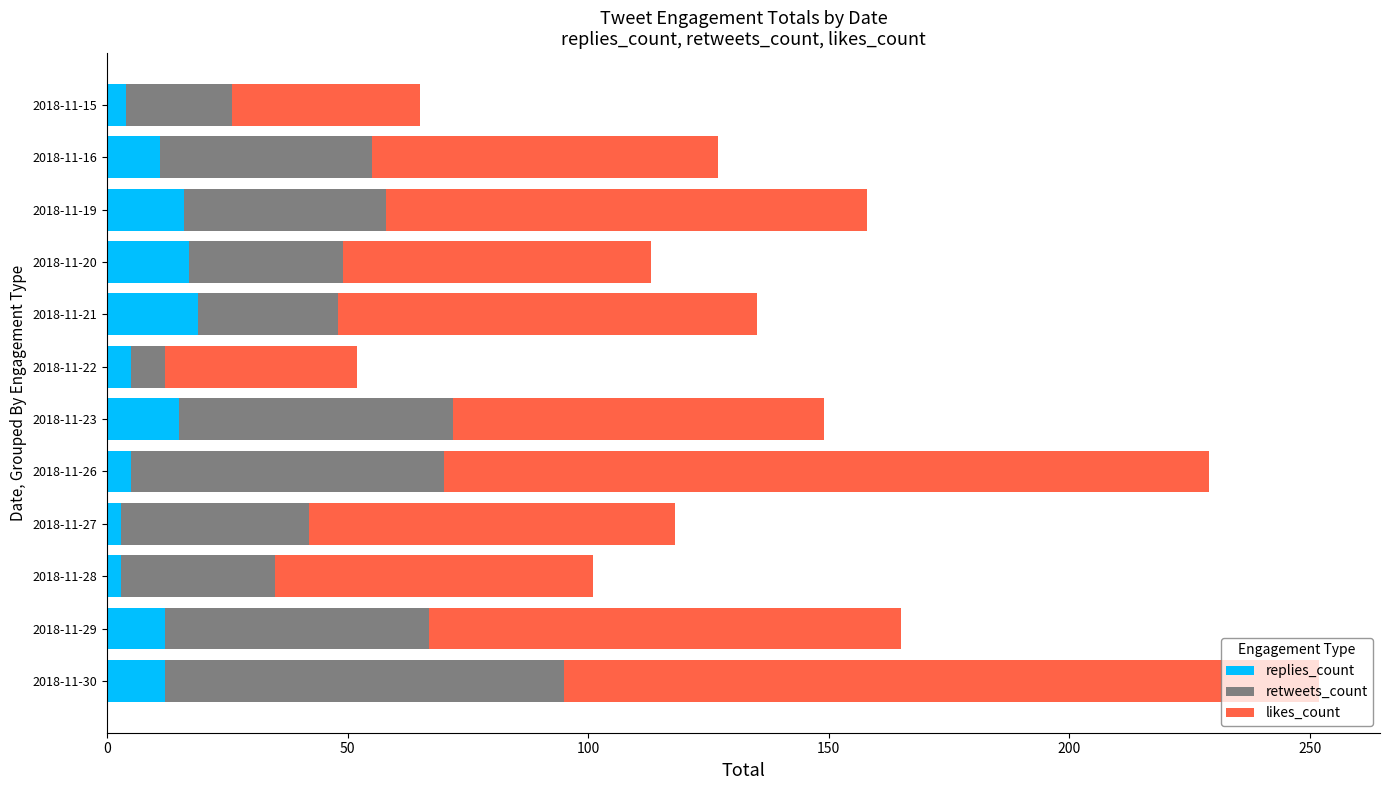

What is the total value across all series at 2018-11-20?

113